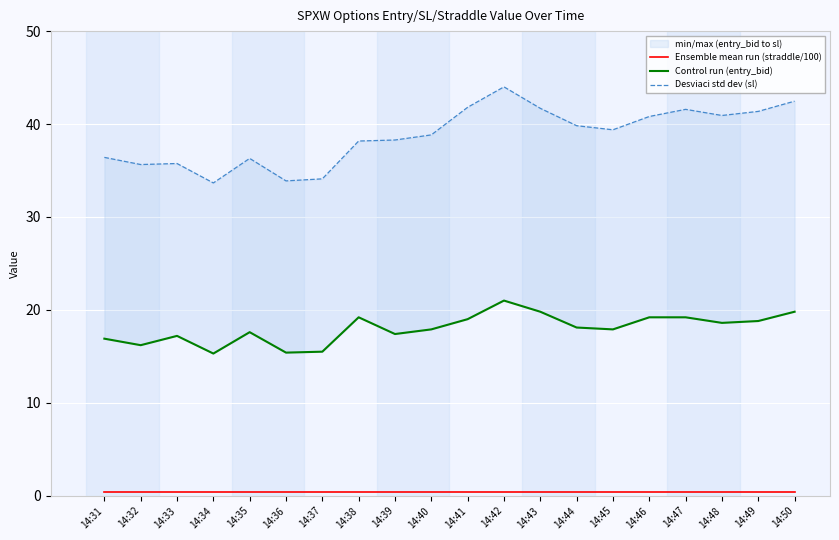

True or false: Control run (entry_bid) and Desviaci std dev (sl) cross at least once.

False